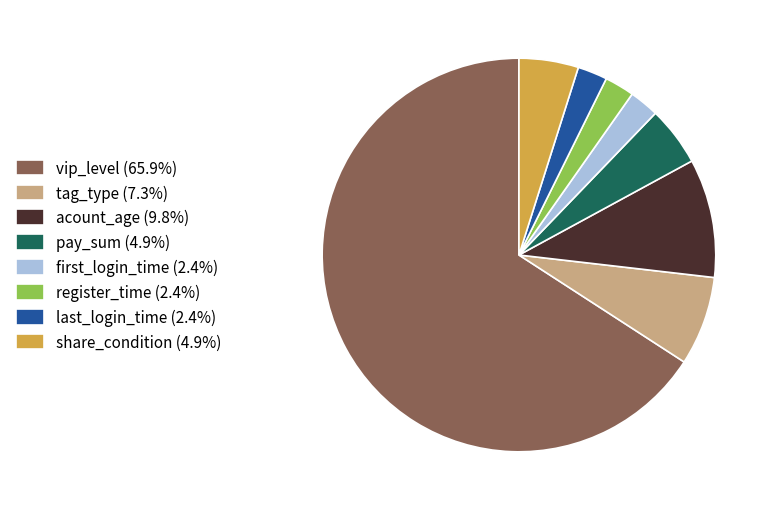

Count the number of slices in the pie.

8